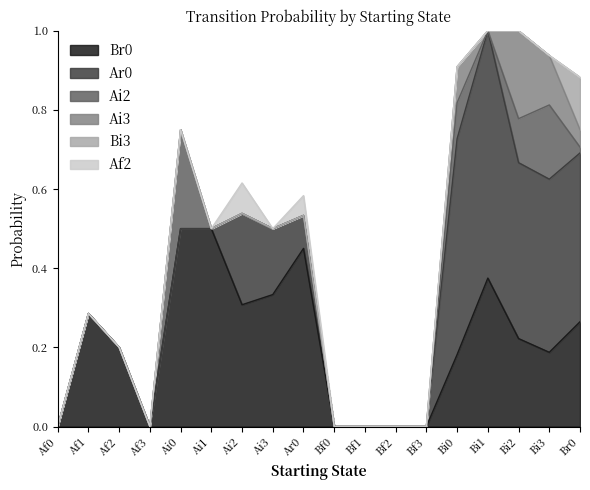

How many lines are shown in the chart?

6